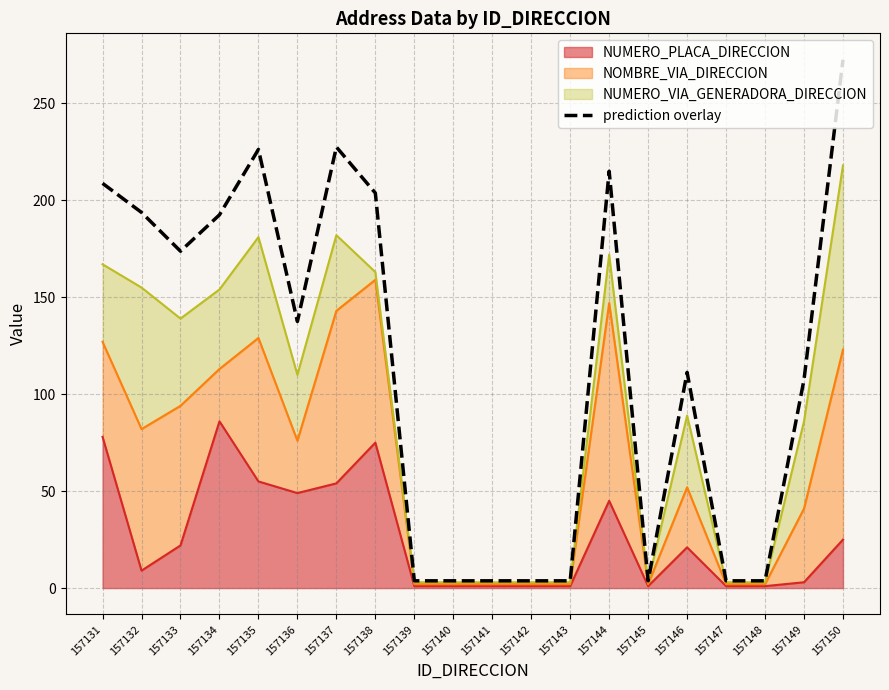

The value at 157137 is 65.3. True or false?

False